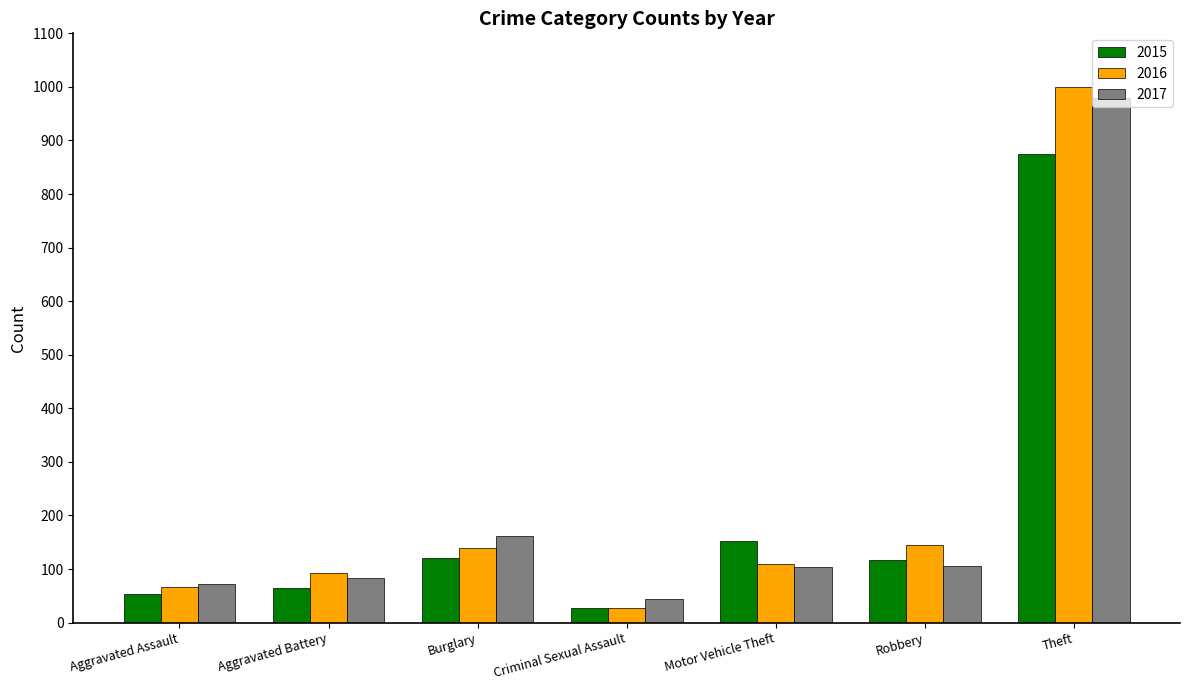

Which category has the lowest value across all series?

Criminal Sexual Assault